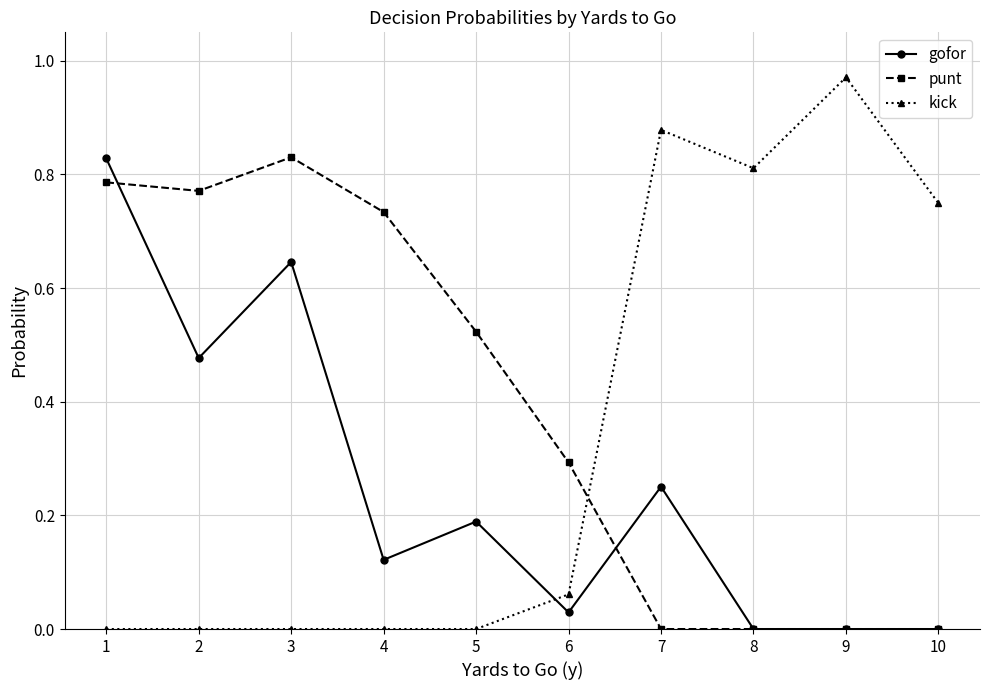

Is the value of kick at 1 greater than the value of punt at 2?

No